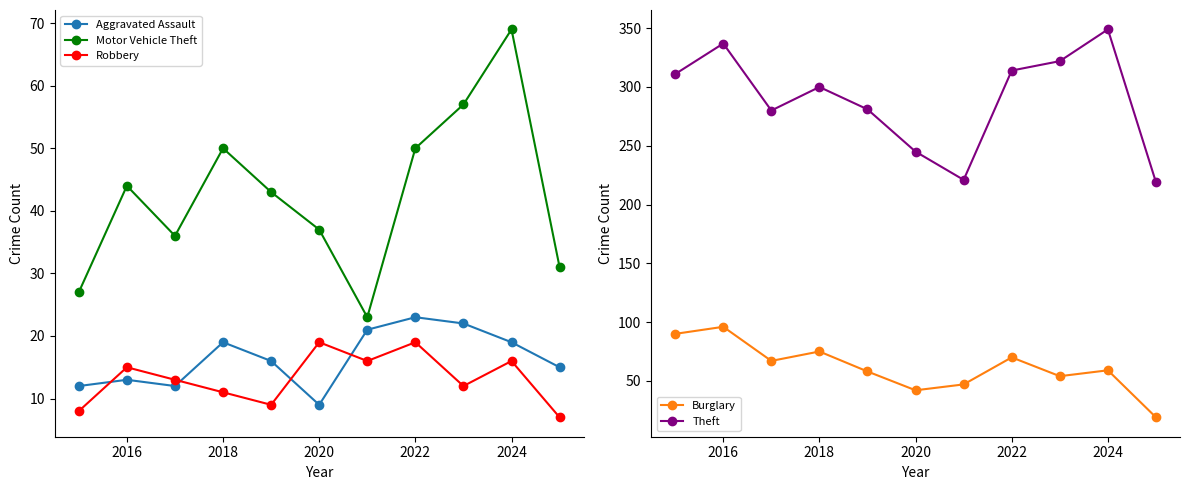

Which series has the largest total across all categories?

Theft